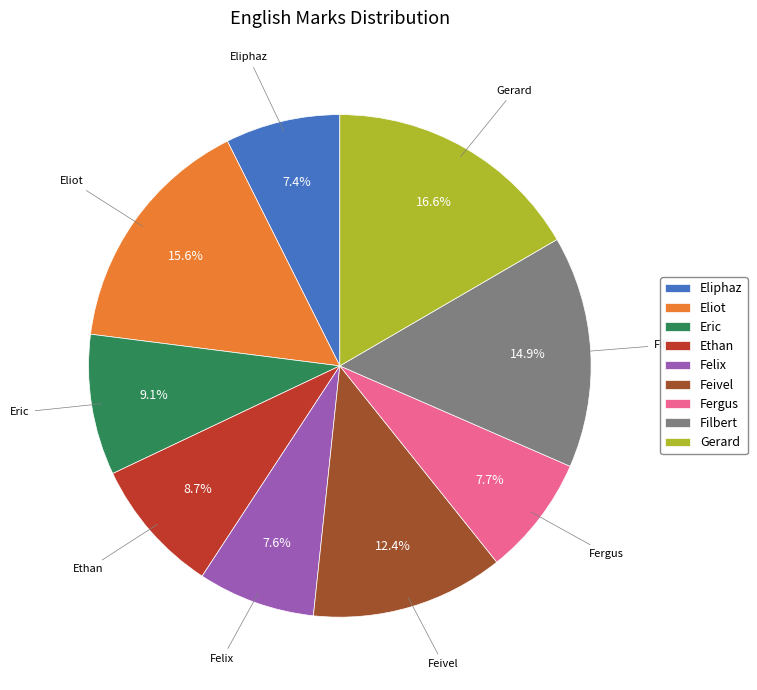

Which category has the biggest portion of the pie?

Gerard